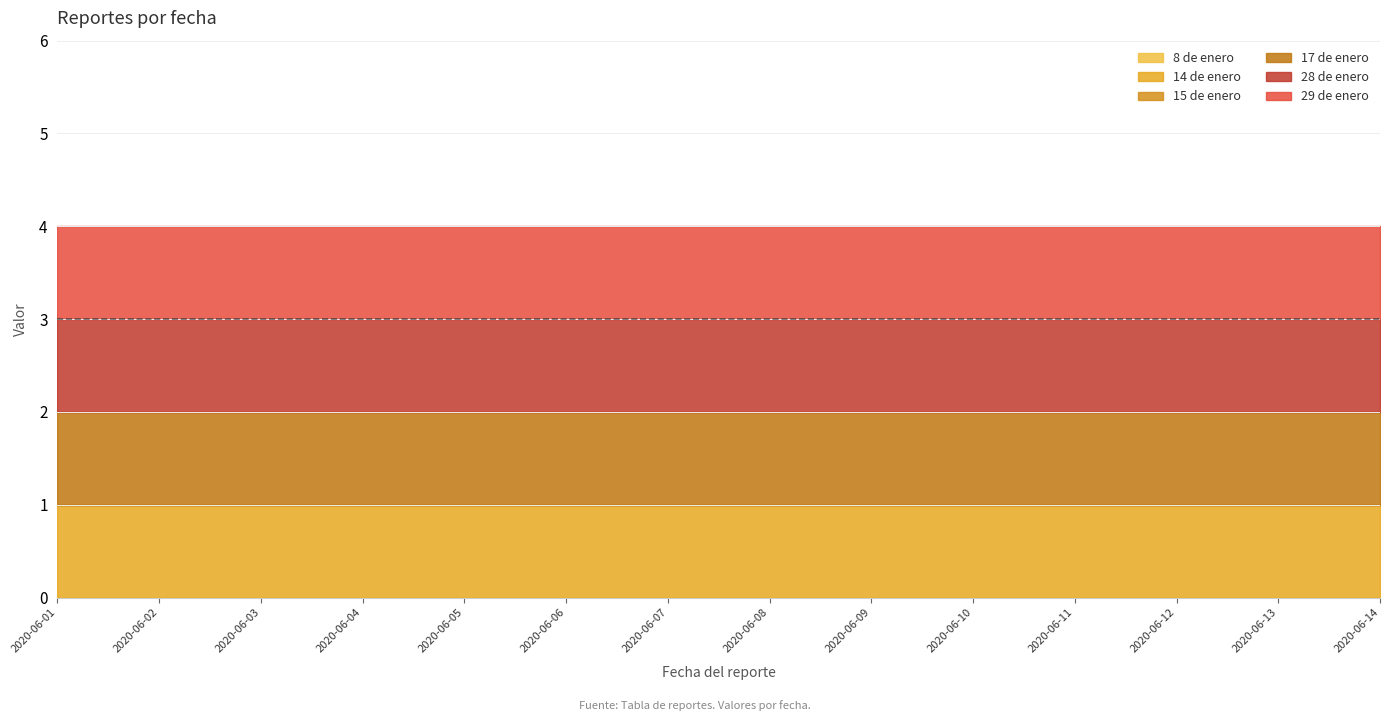

At how many categories does at least one series exceed 0?

14